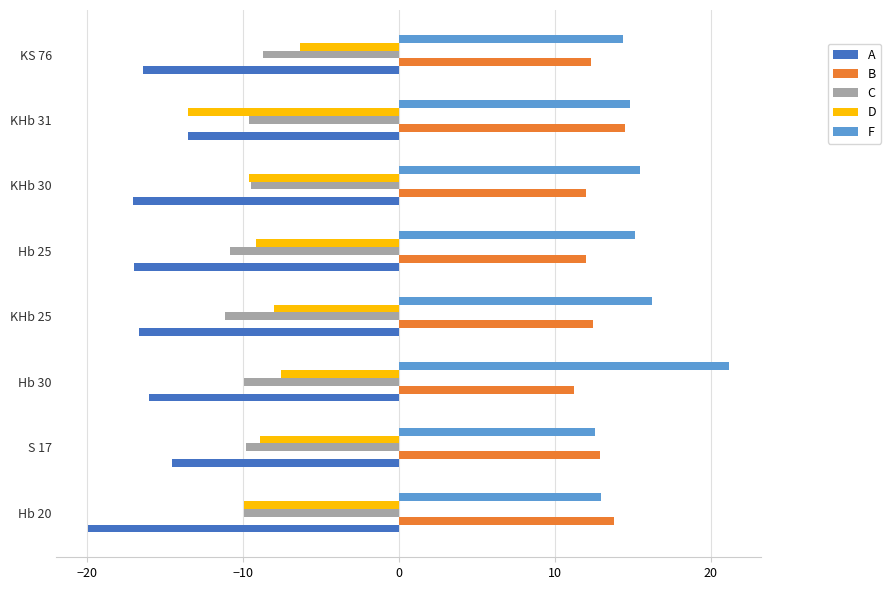

Which series has the largest total across all categories?

F